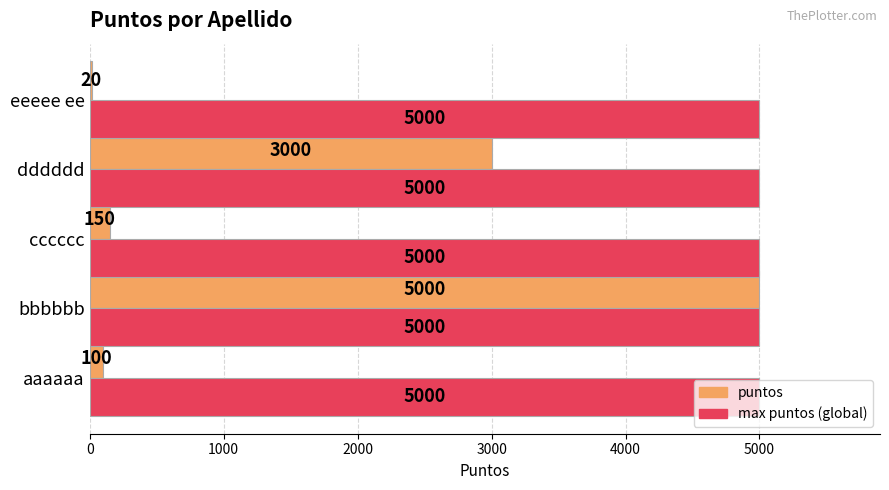

At which category is the sum across all series the highest?

bbbbbb